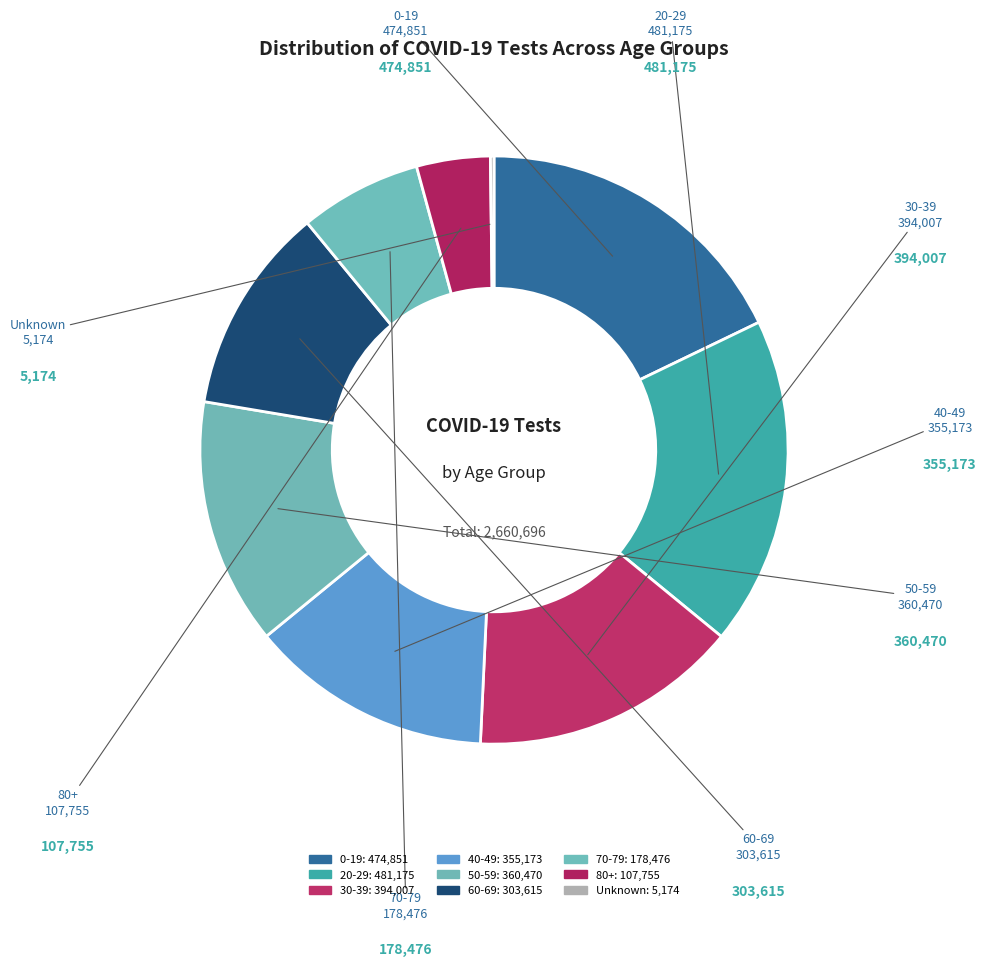

Count the number of slices in the pie.

9